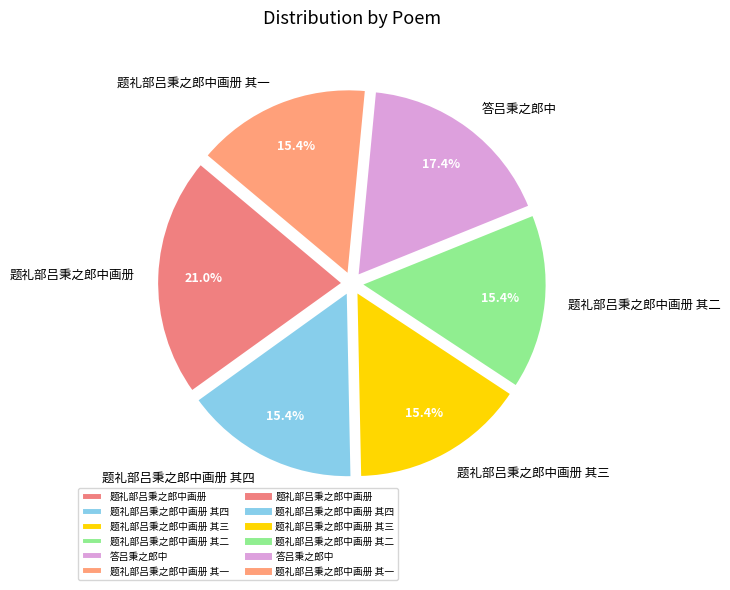

To the nearest percent, what portion does 答吕秉之郎中 represent?

17%